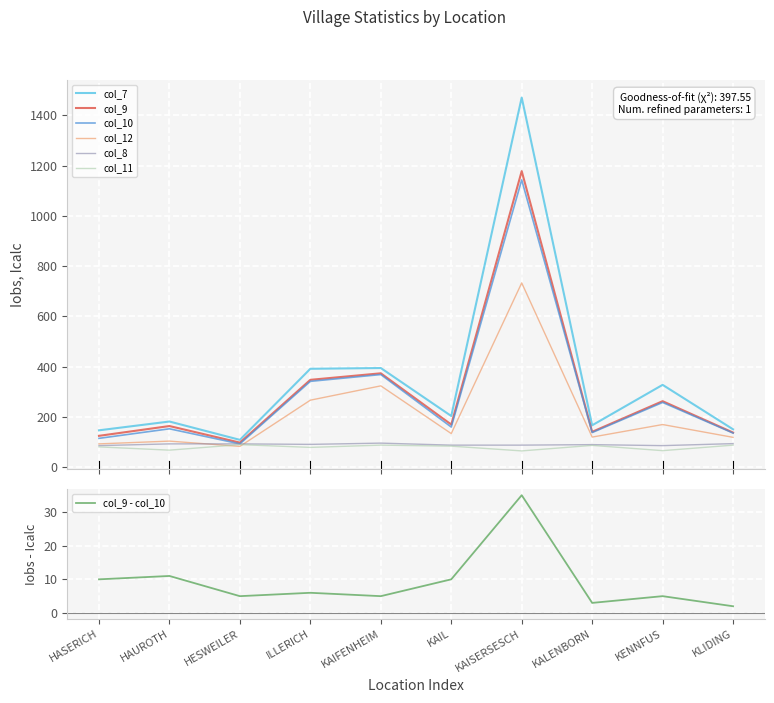

What is the difference between the maximum and second lowest values in the col_7 series?

1325